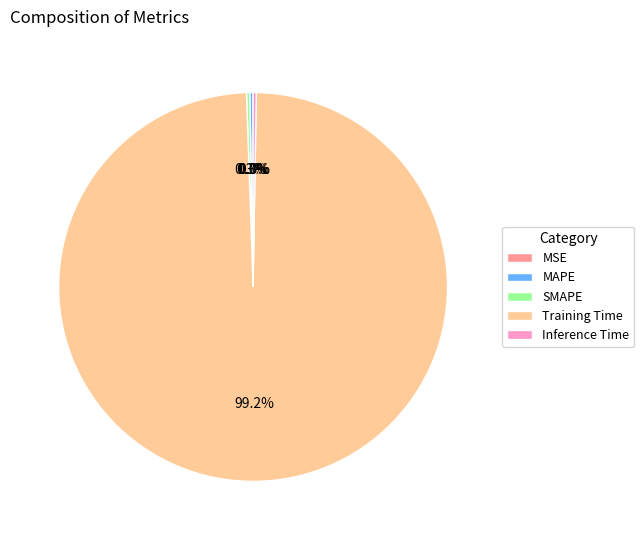

What is the largest slice in the pie chart?

Training Time